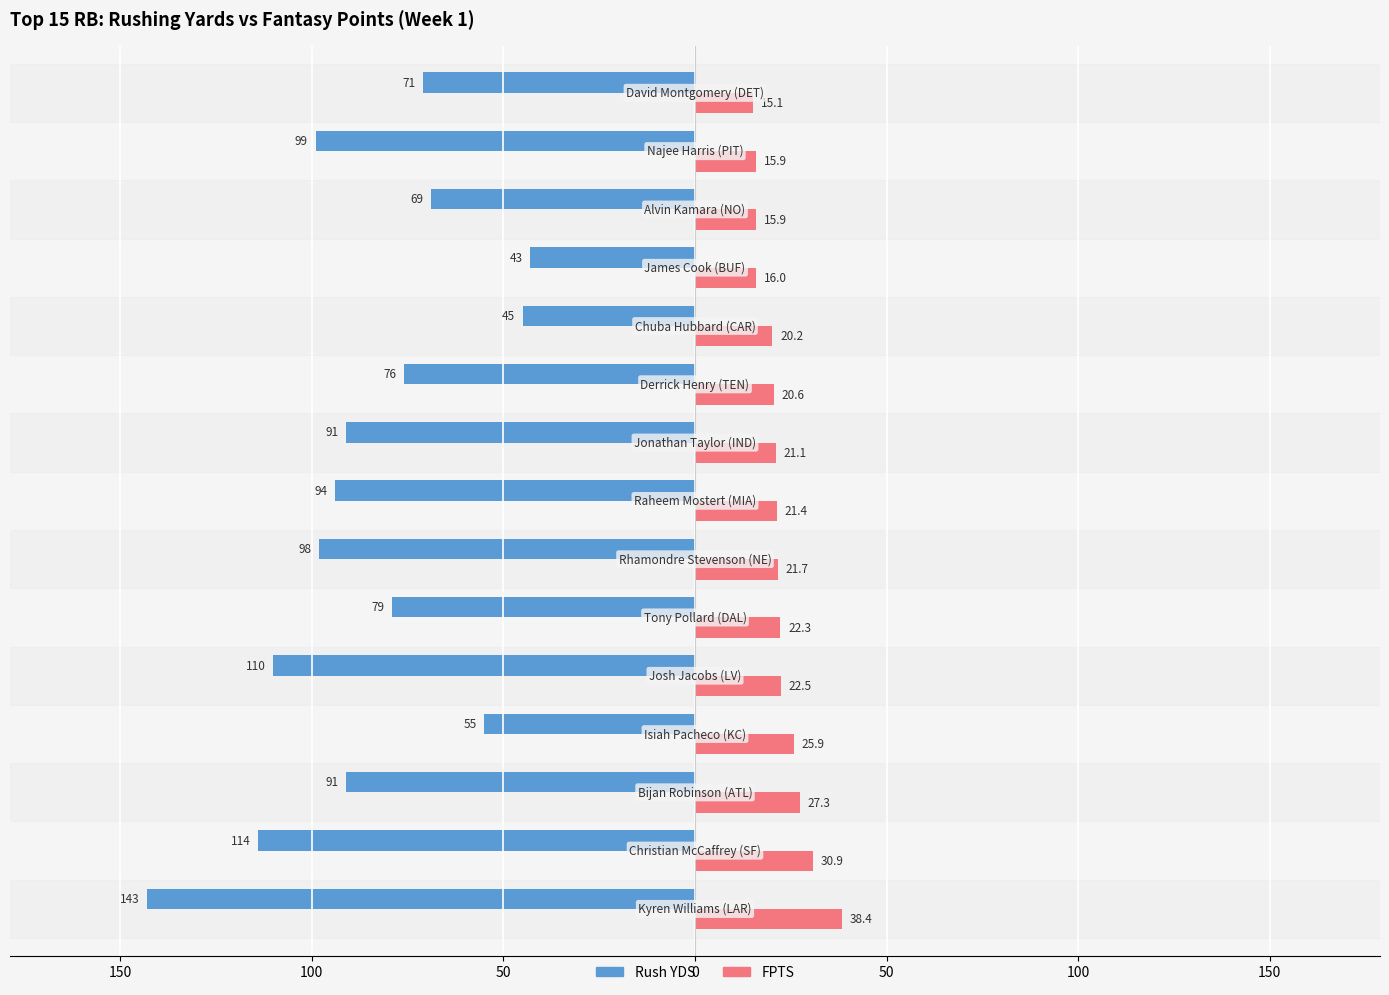

What is the value of the FPTS bar at the 14th from the left?

15.9